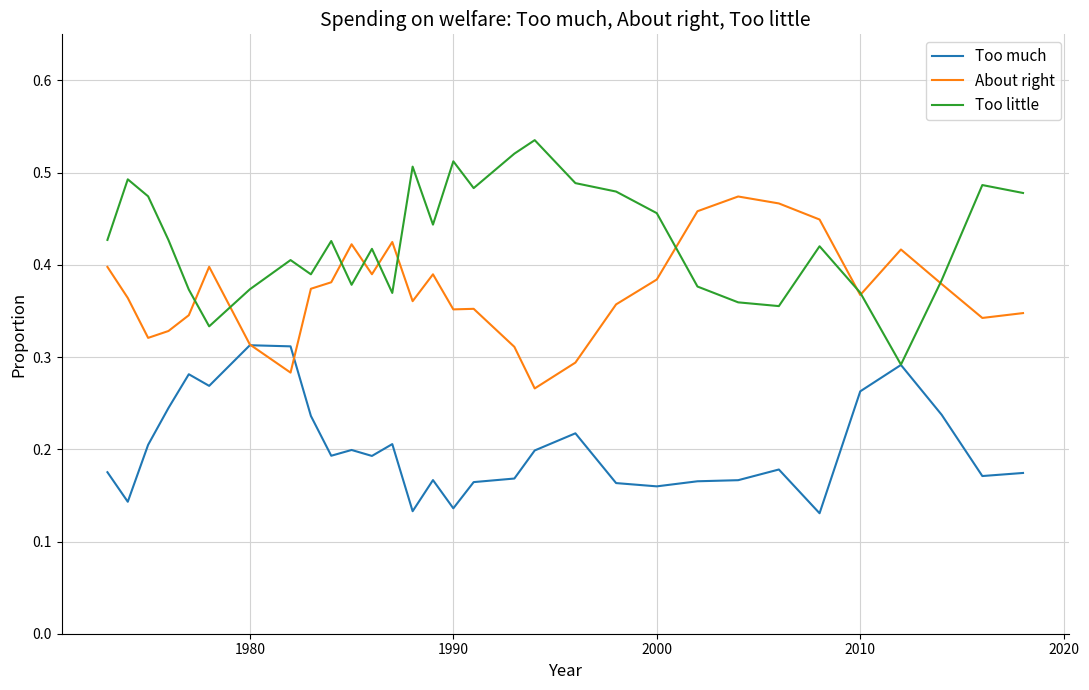

List the series in order of their peak value, highest first.

Too little, About right, Too much